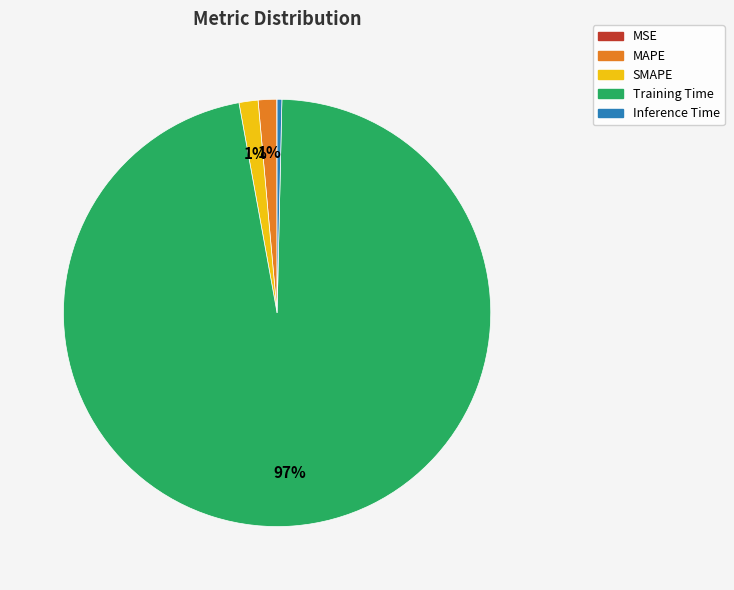

What is the largest slice in the pie chart?

Training Time